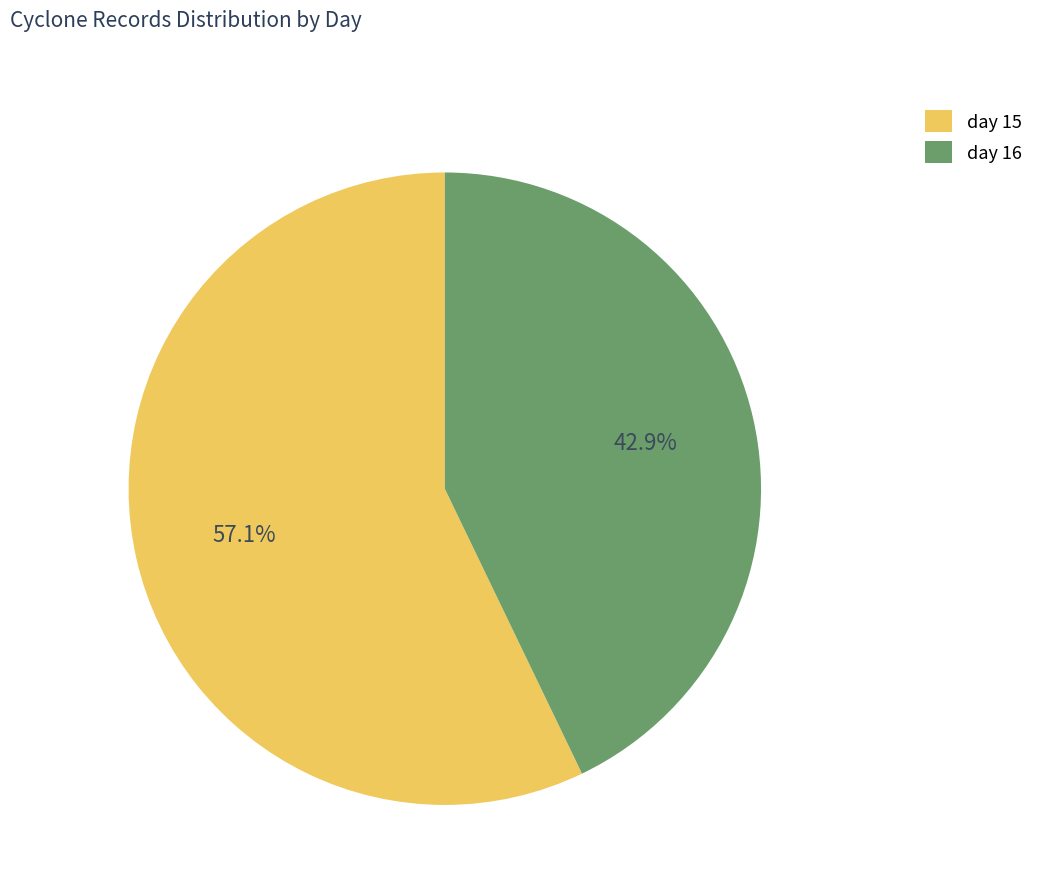

What percentage is NOT represented by day 16?

57.1%